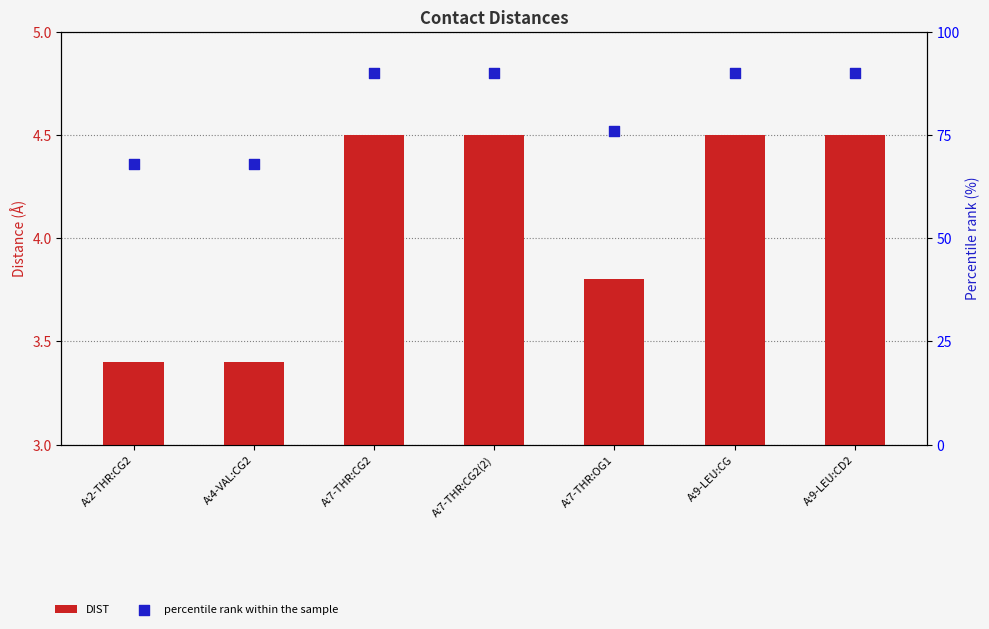

Which series has the widest spread of Y values?

percentile rank within the sample